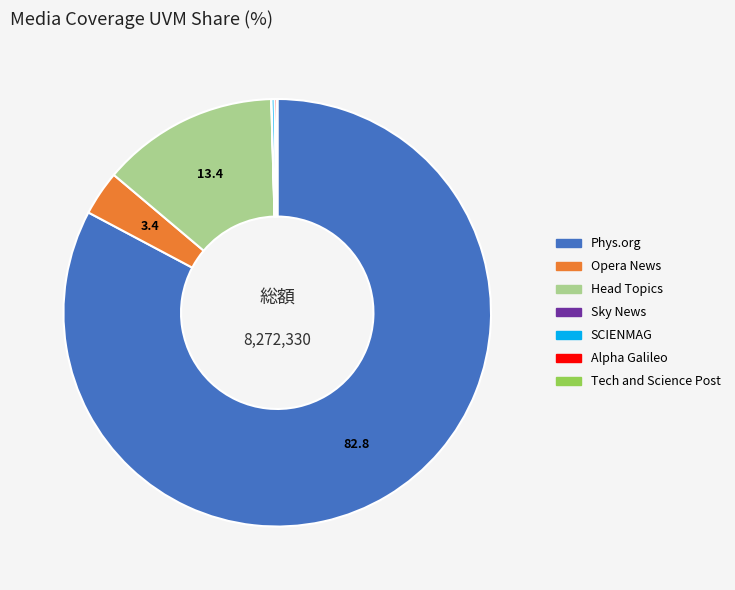

Is it true that Phys.org is 77% of the pie?

False